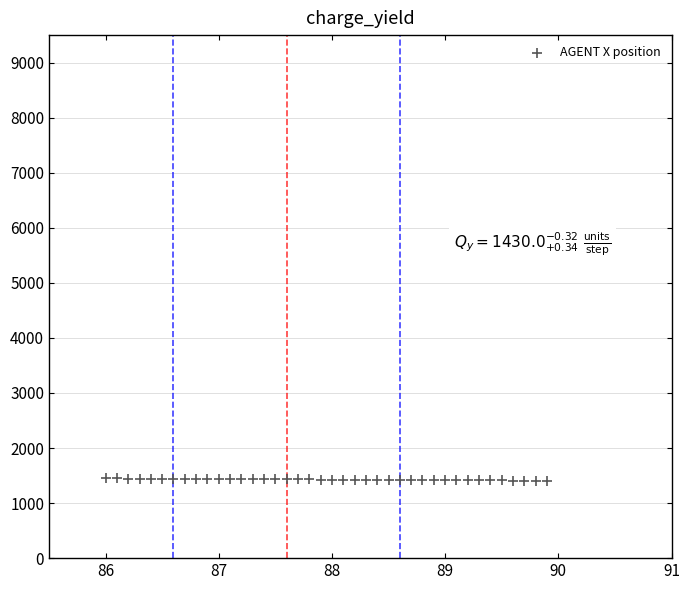

What is the range of Y values (max minus min)?

41.9